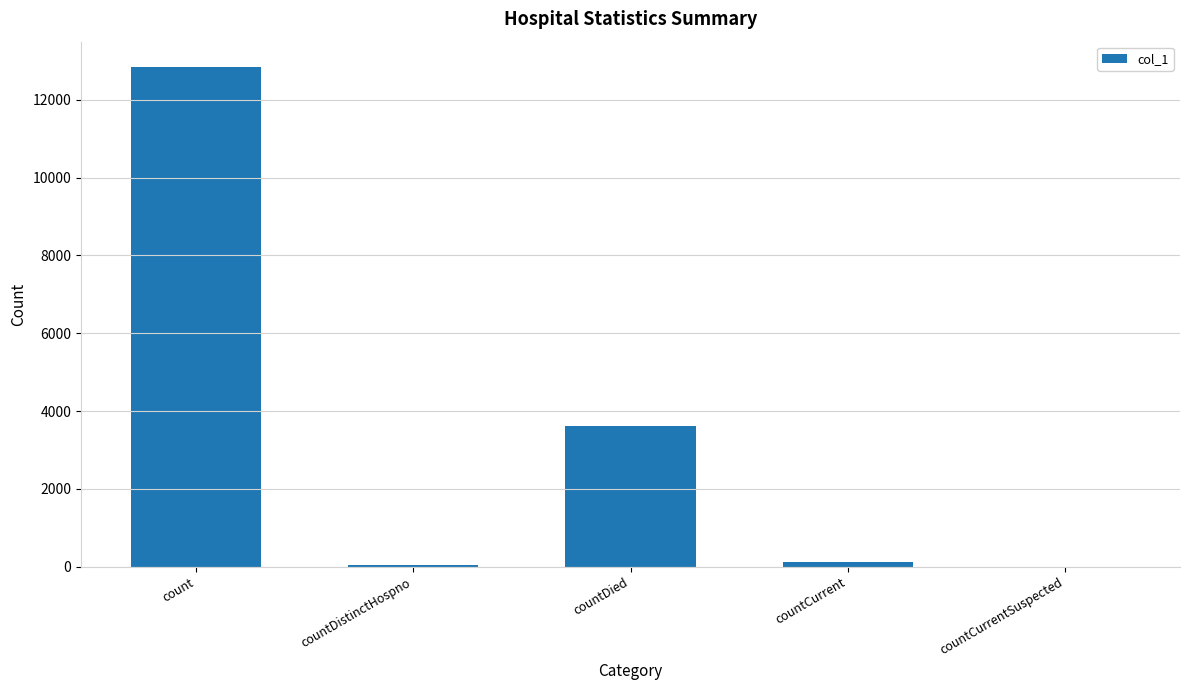

Which category has the highest value across all series?

count